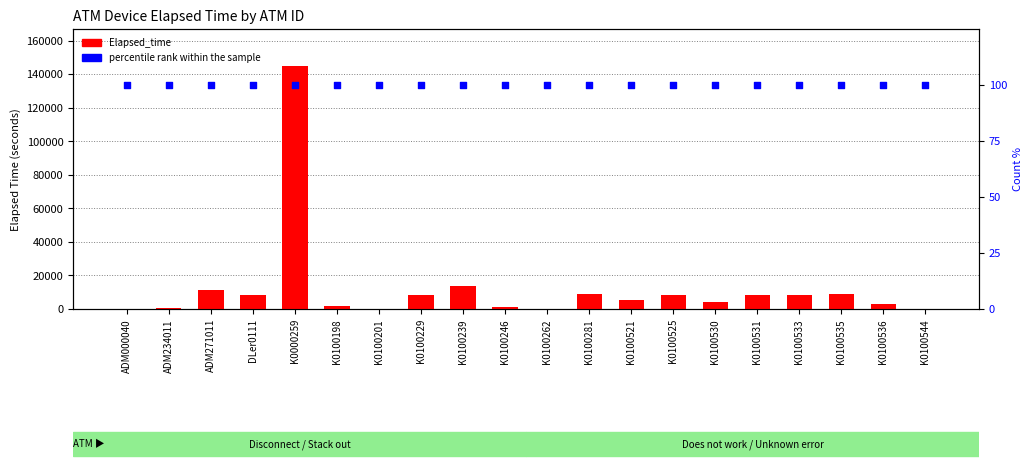

What is the total value across all series at K0100239?

13630.0